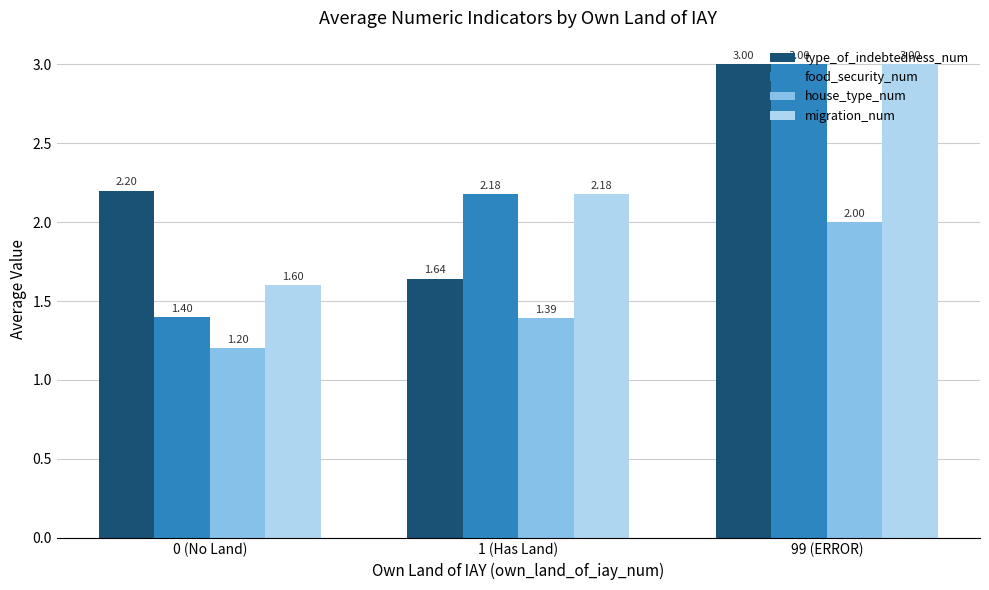

What is the total value across all series at 0 (No Land)?

6.4